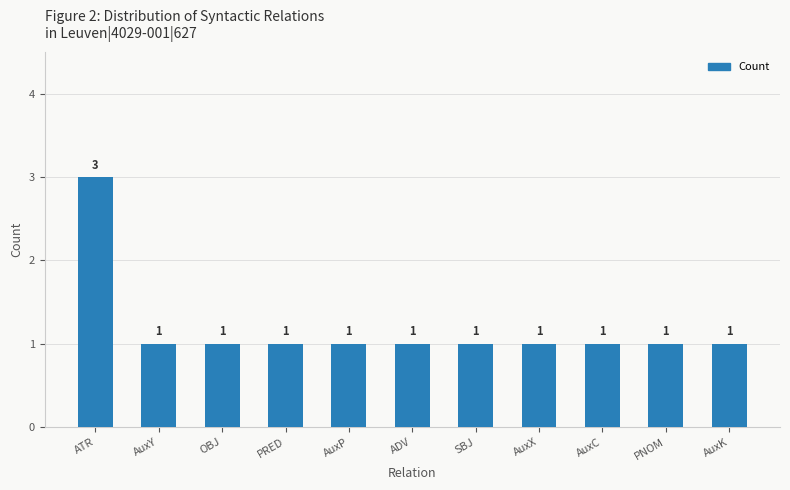

How many values are between 1 and 2?

10